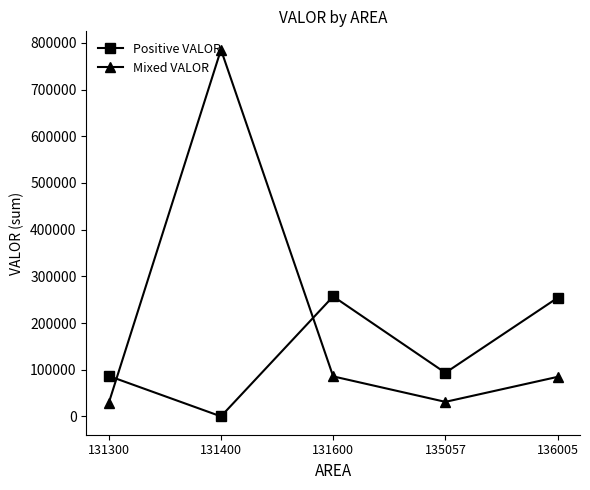

True or false: Mixed VALOR has more than 0 points higher than both neighbors.

True